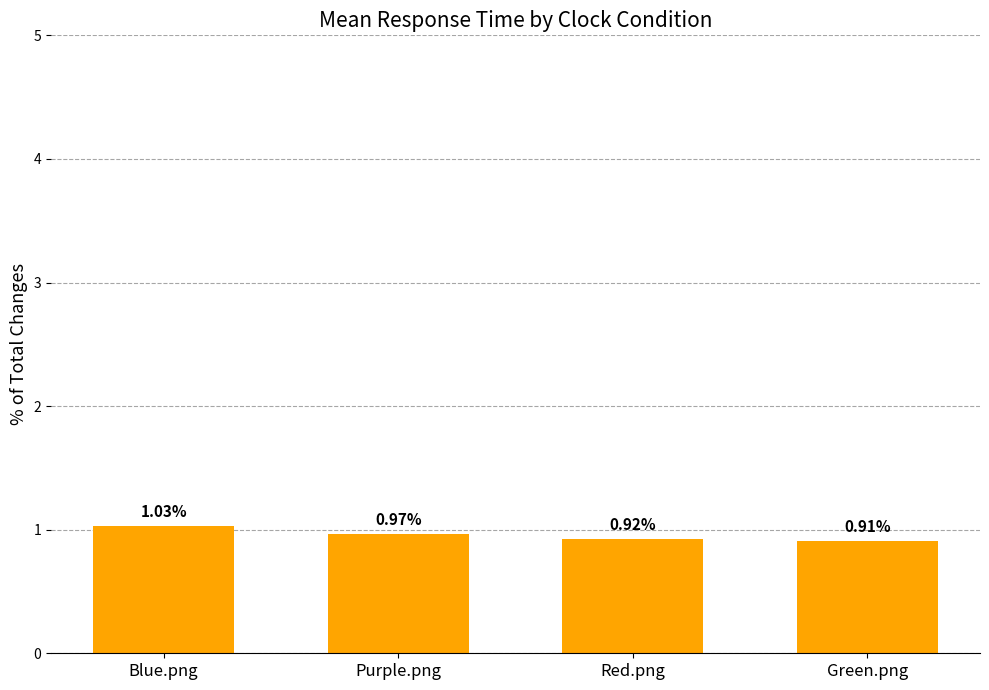

Rank the categories by value from lowest to highest.

Green.png, Red.png, Purple.png, Blue.png